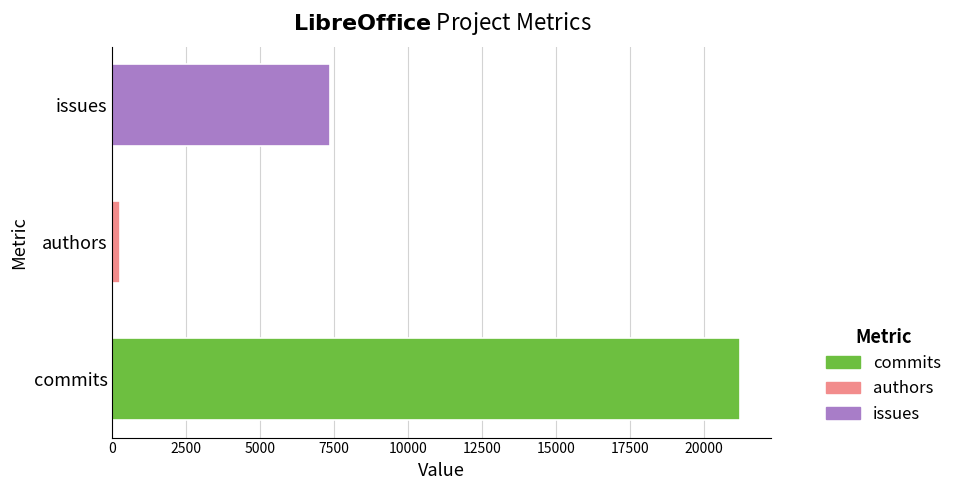

Is it true that the value at commits is 13926?

False